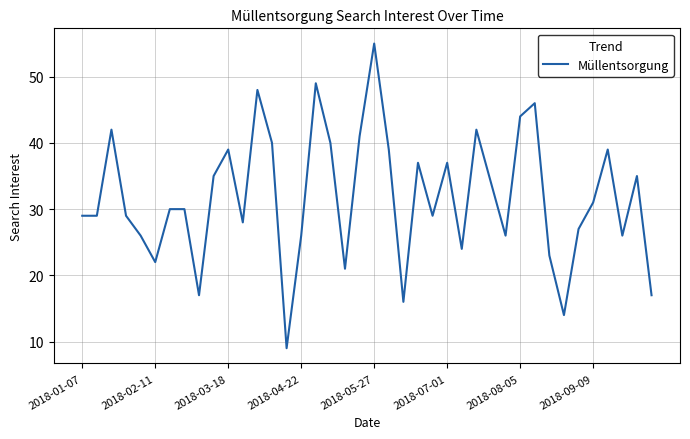

What is the maximum value shown in the chart?

55